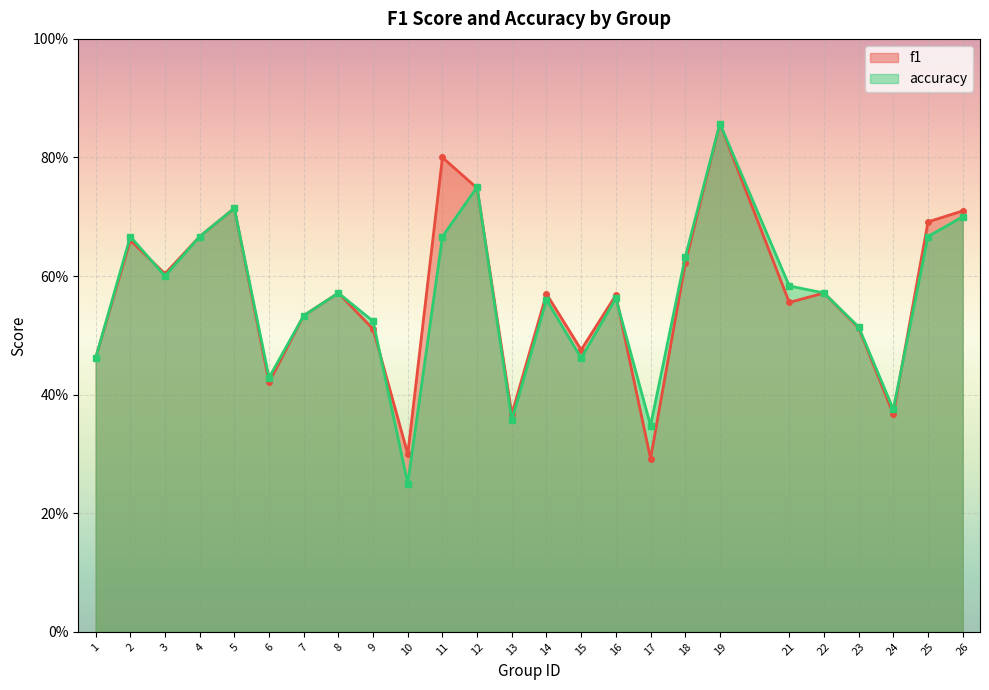

Between 25 and 1, which is larger?

25